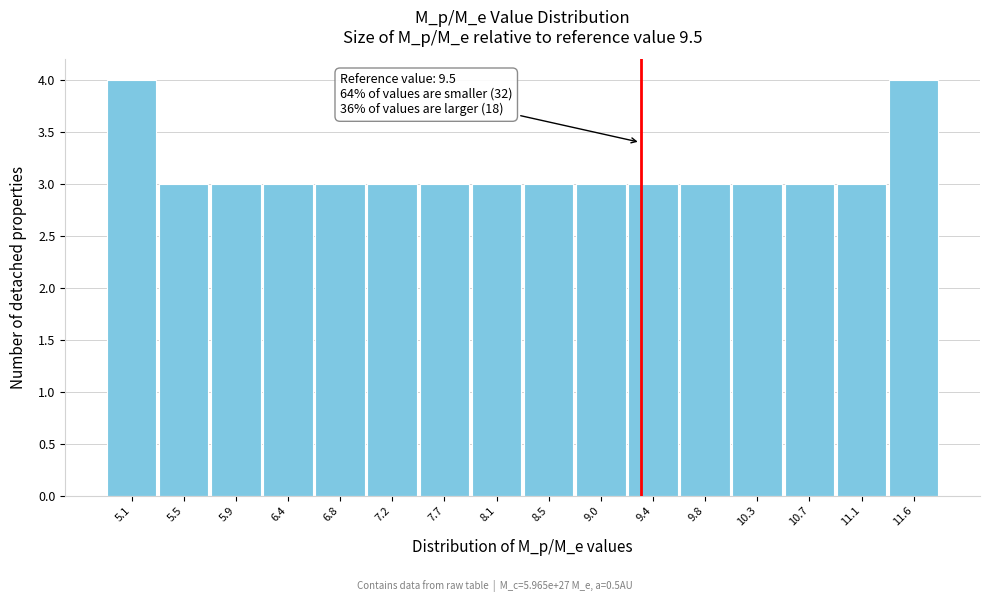

Reading left to right, transcribe all the data shown in this chart.

5.1=4	5.5=3	5.9=3	6.4=3	6.8=3	7.2=3	7.7=3	8.1=3	8.5=3	9.0=3	9.4=3	9.8=3	10.3=3	10.7=3	11.1=3	11.6=4